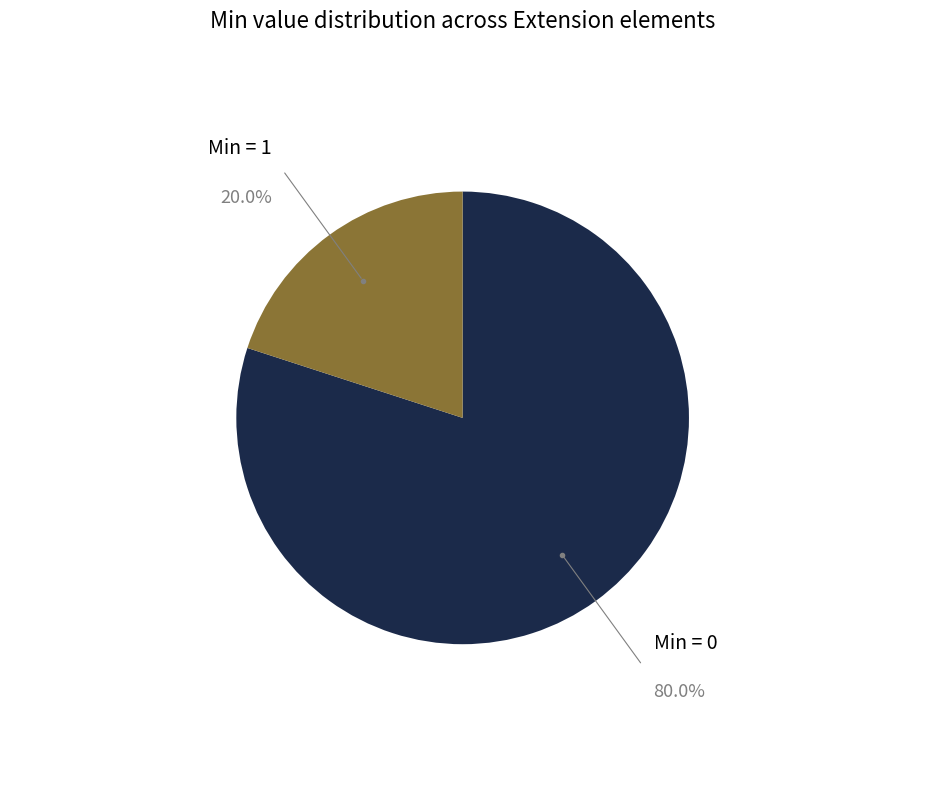

Which category has the biggest portion of the pie?

Min = 0